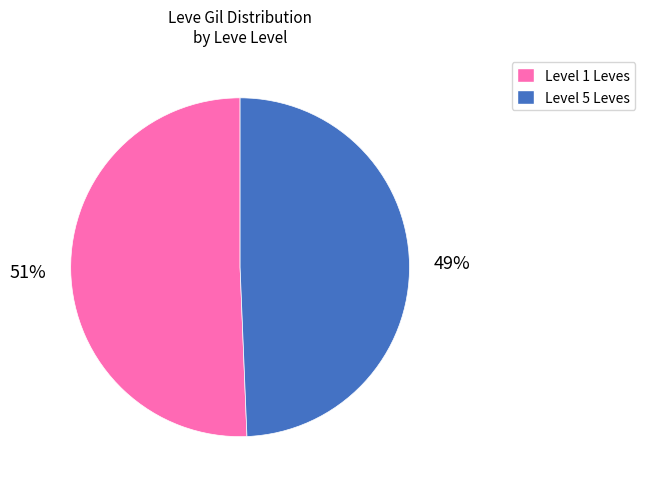

Is there any slice that represents more than half of the pie?

Yes